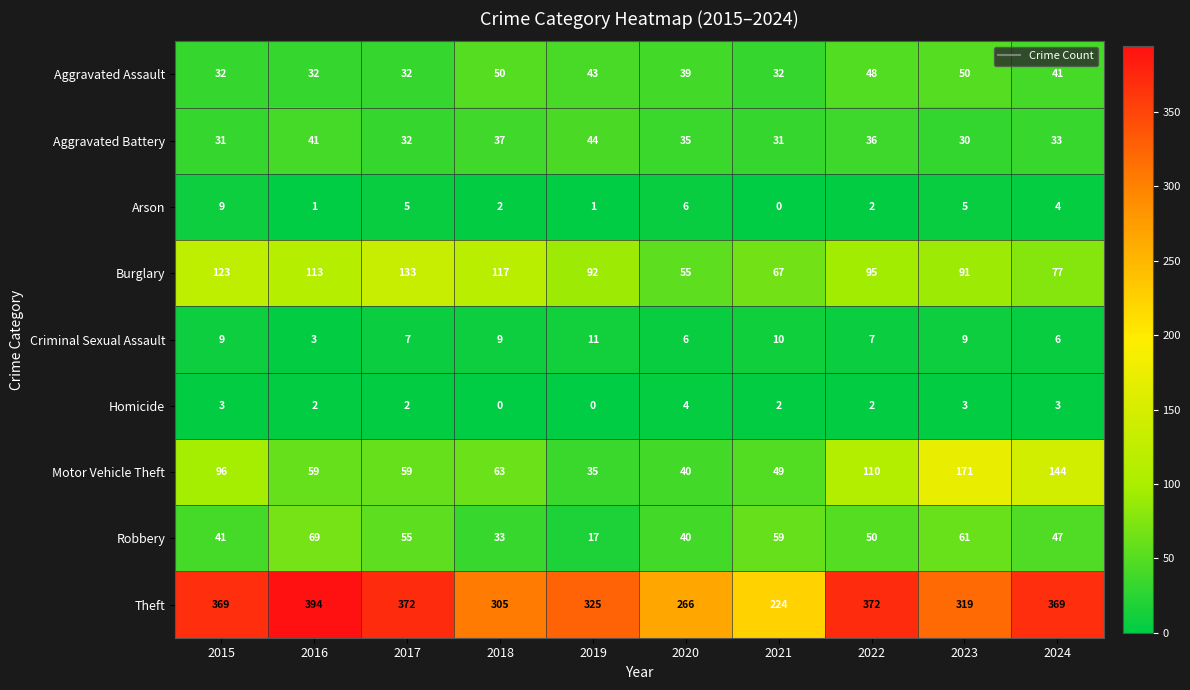

What is the sum of all Aggravated Assault values?

399